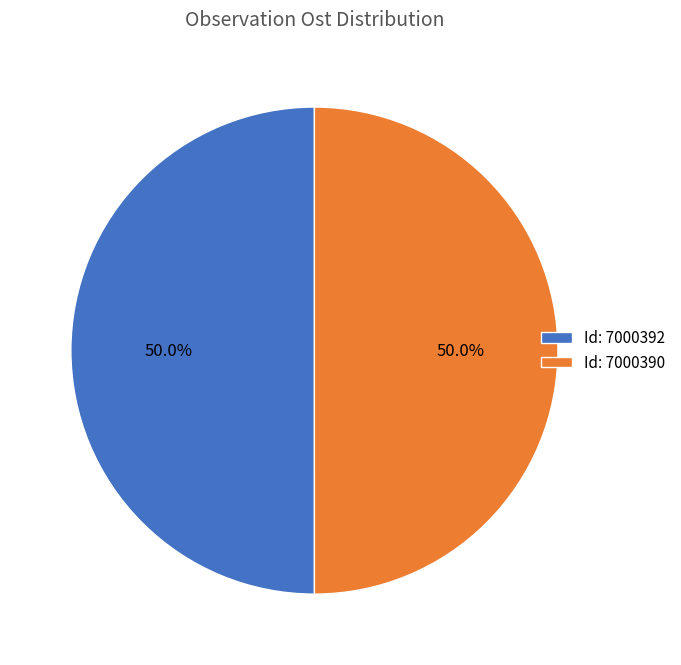

Combined, do Id: 7000392 and Id: 7000390 account for over 50%?

Yes